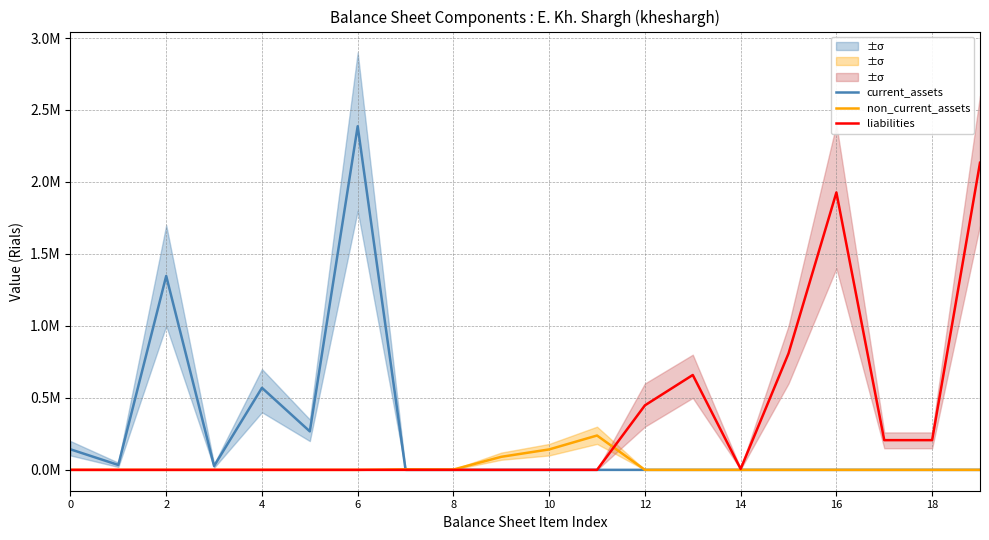

List the series in order of their overall mean, lowest first.

non_current_assets, current_assets, liabilities